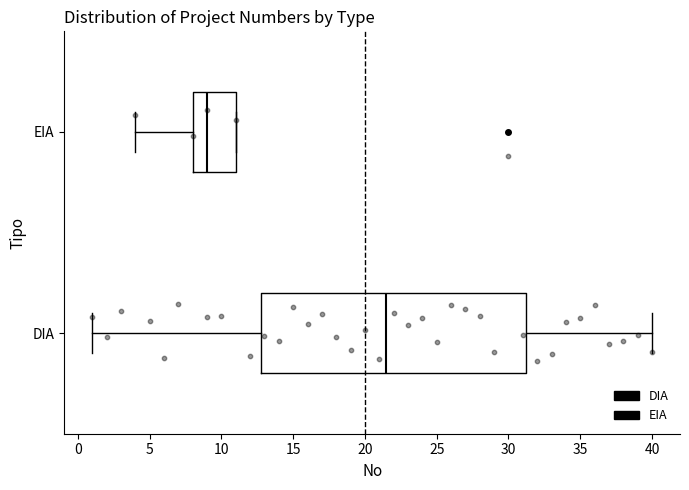

Where does the right whisker of the box for DIA end on the x-axis? The values are not printed on the chart, so give them approximately, as read against the axis.

40.0